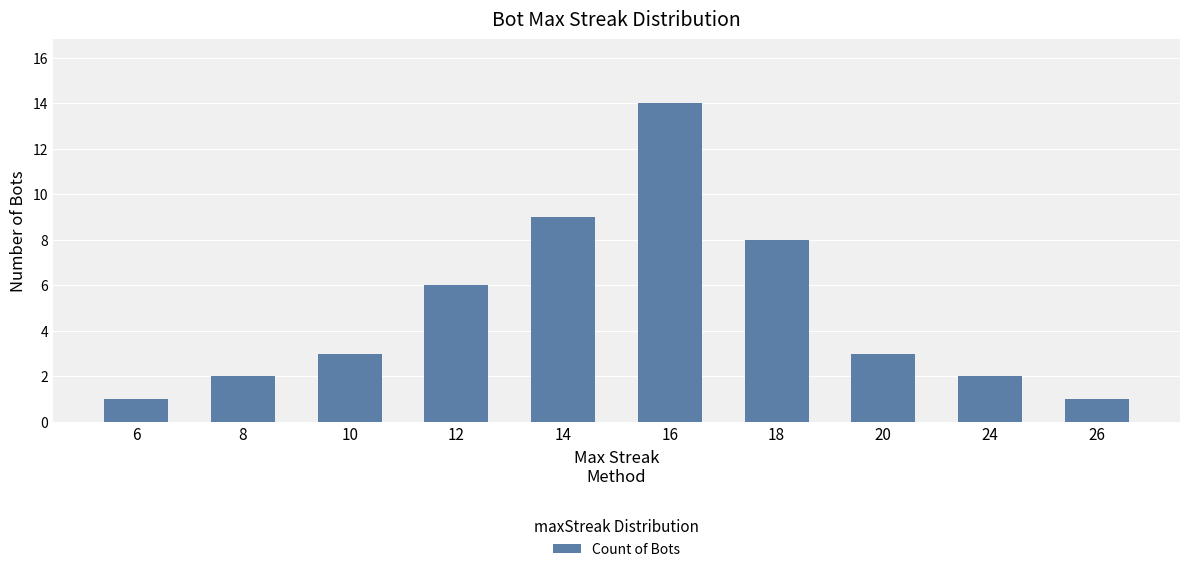

Read the value at 12, to the nearest 10.

10